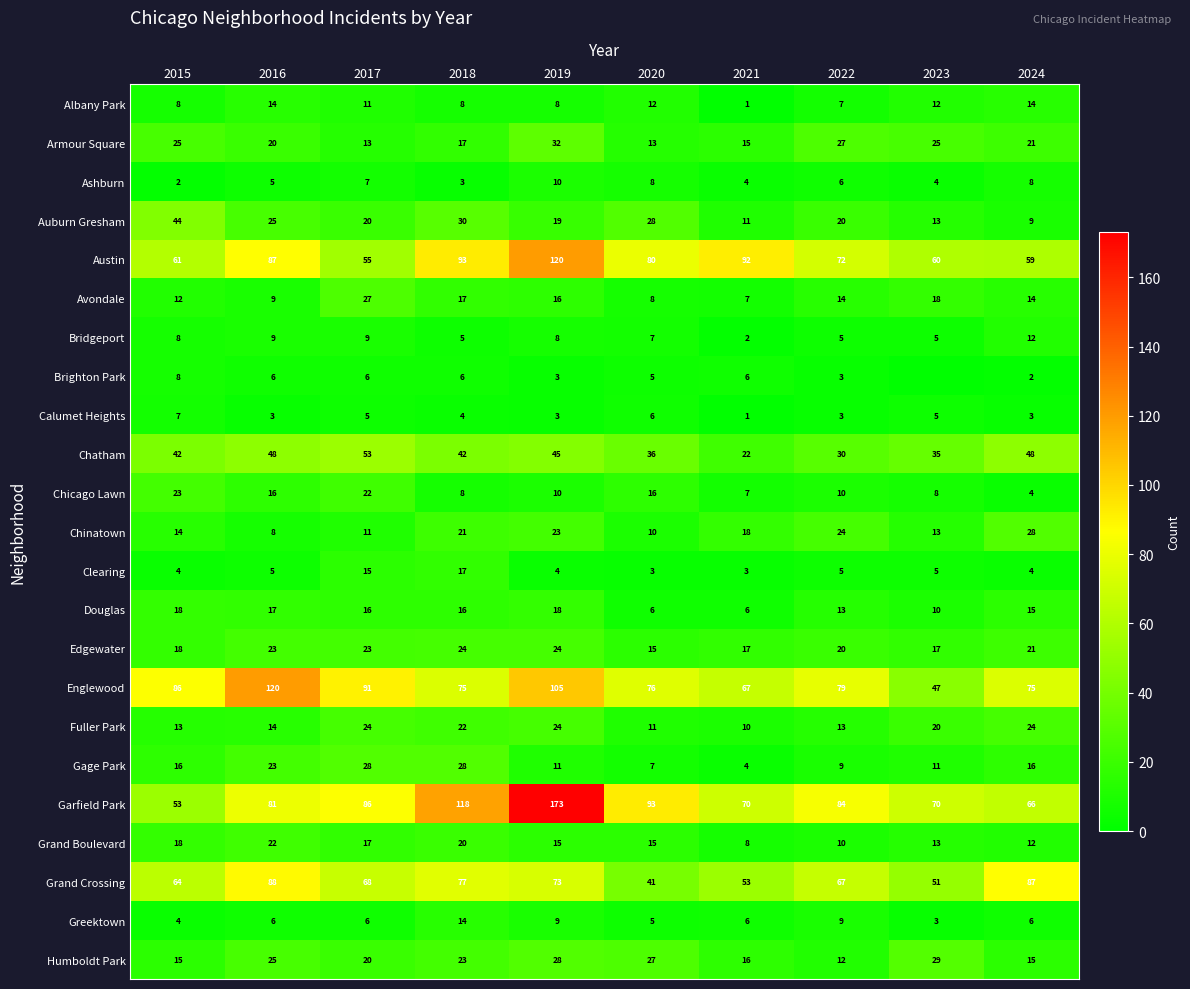

What is the sum of the Fuller Park values at 2016 and 2024?

38